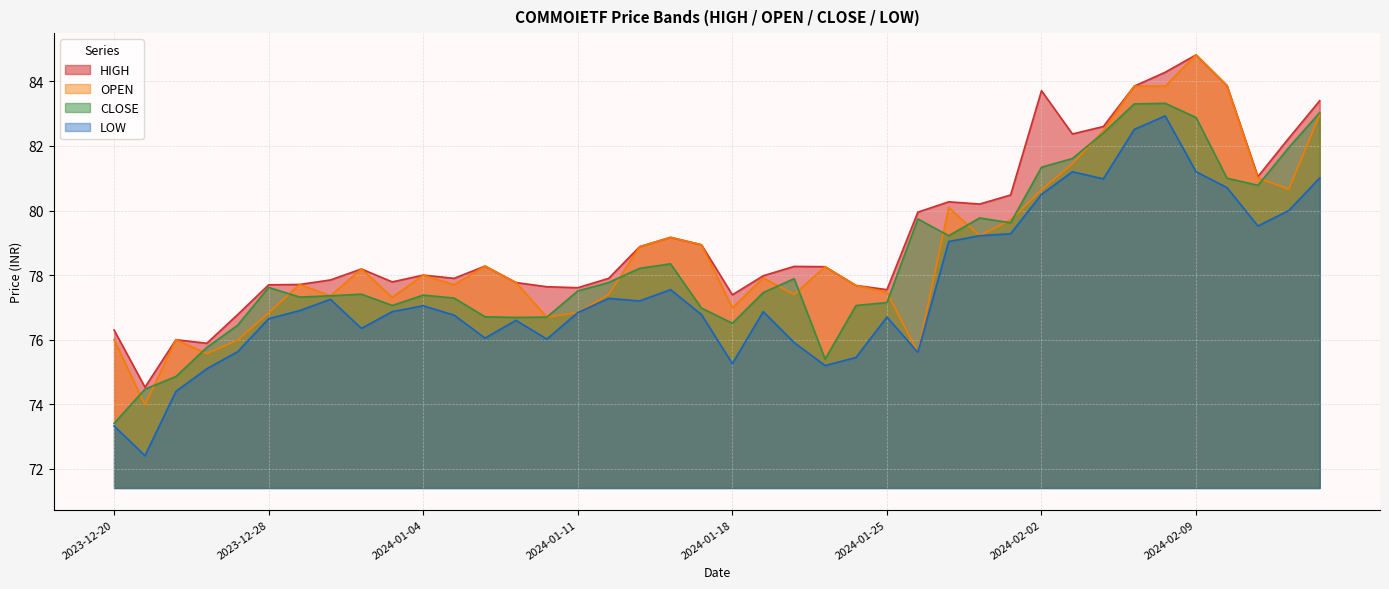

At 2024-02-06, list the series in order from largest to smallest.

HIGH, OPEN, CLOSE, LOW